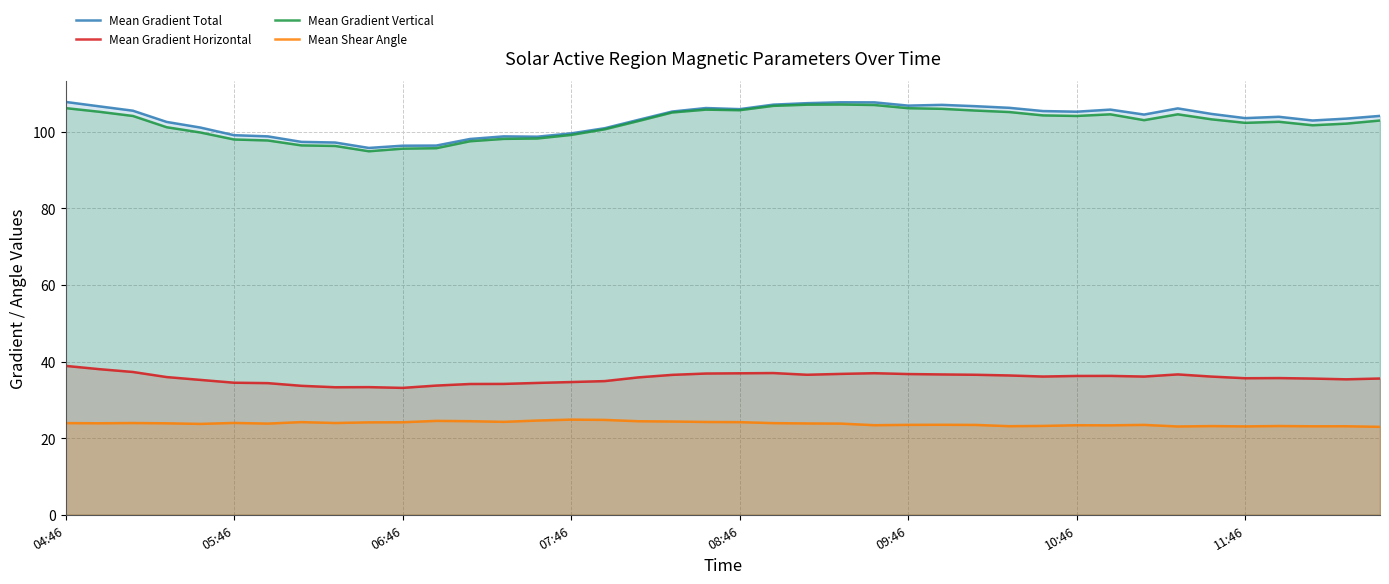

At which label does Mean Gradient Horizontal first exceed 36?

04:46